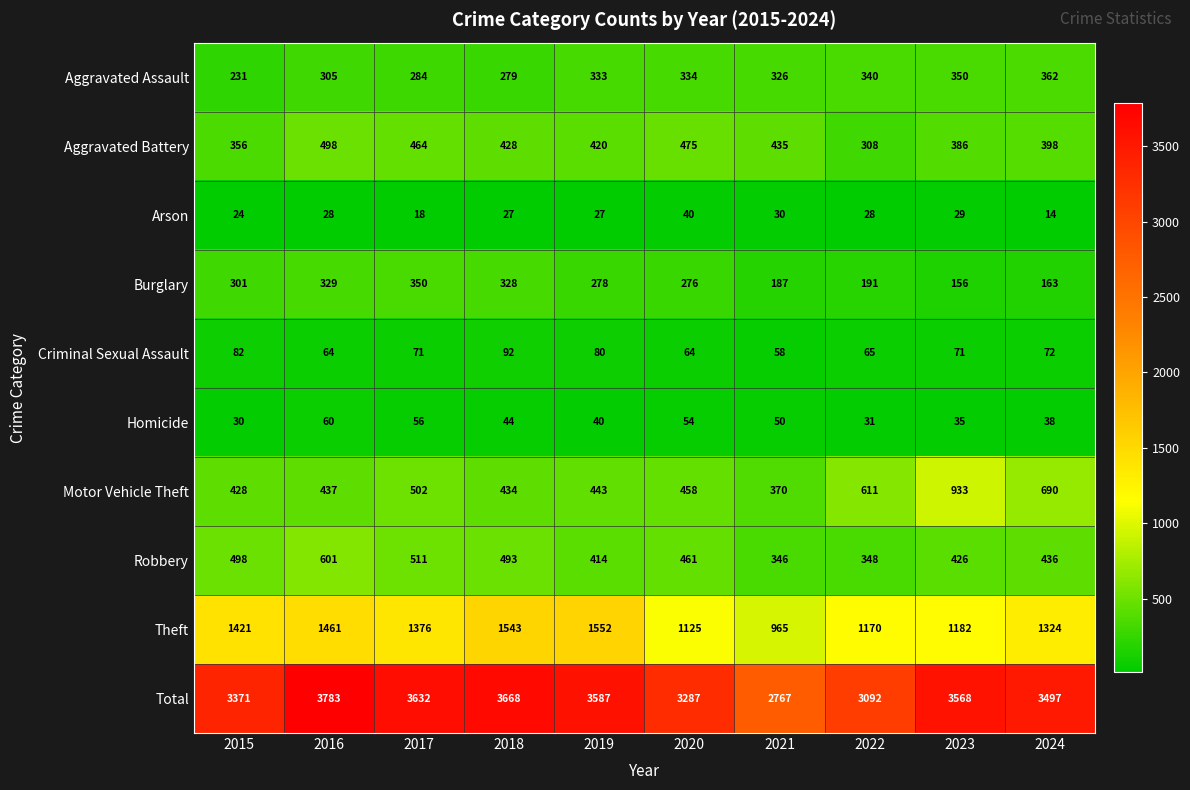

What is the greatest value displayed?

3783